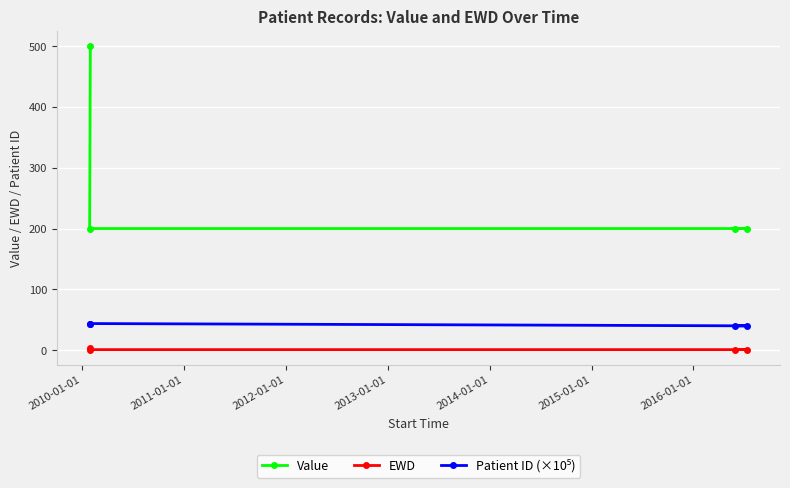

What is the greatest value displayed?

500.0